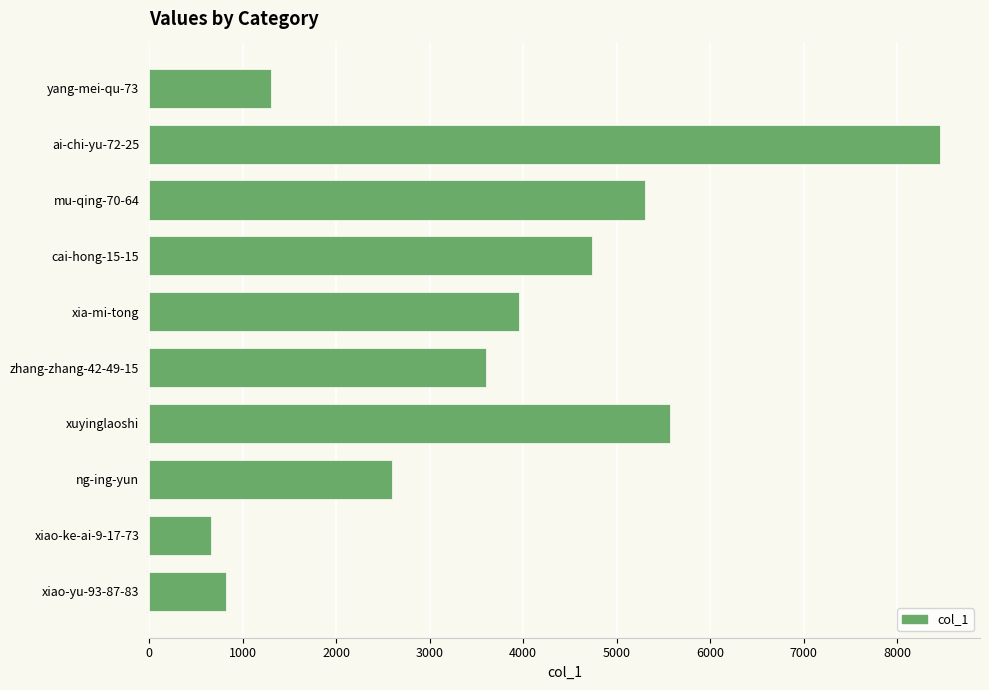

What value does the data have at xiao-yu-93-87-83, to the nearest 50?

800